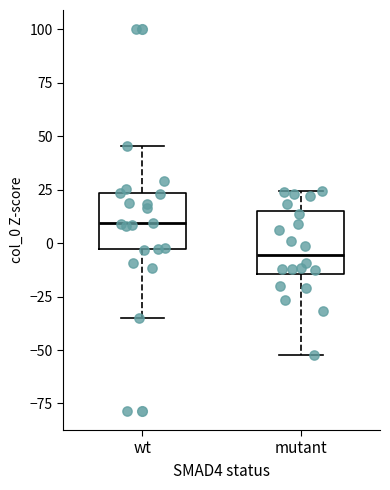

Which box's median line is the lowest?

mutant